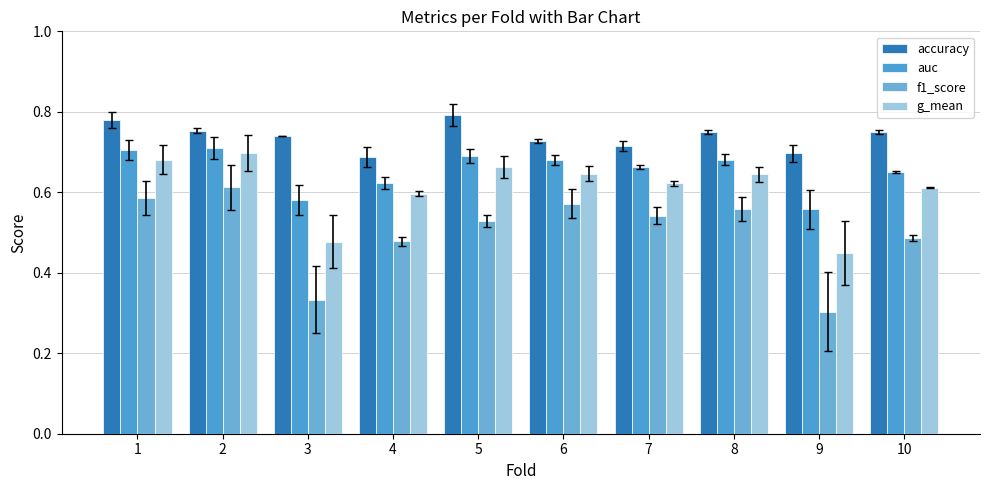

At how many categories does at least one series exceed 0?

10